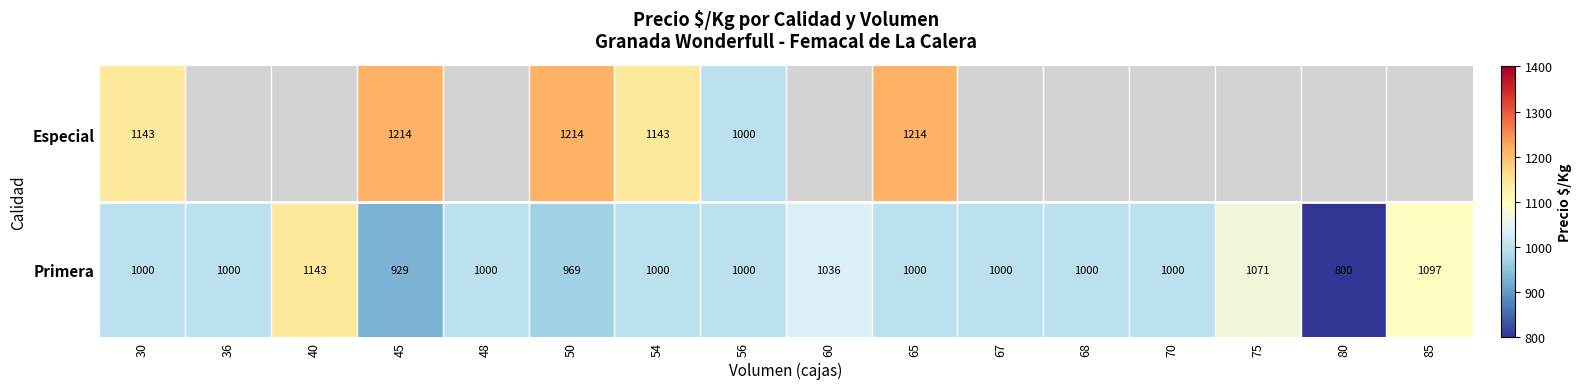

Is the value of Especial at 30 greater than the value of Primera at 65?

Yes